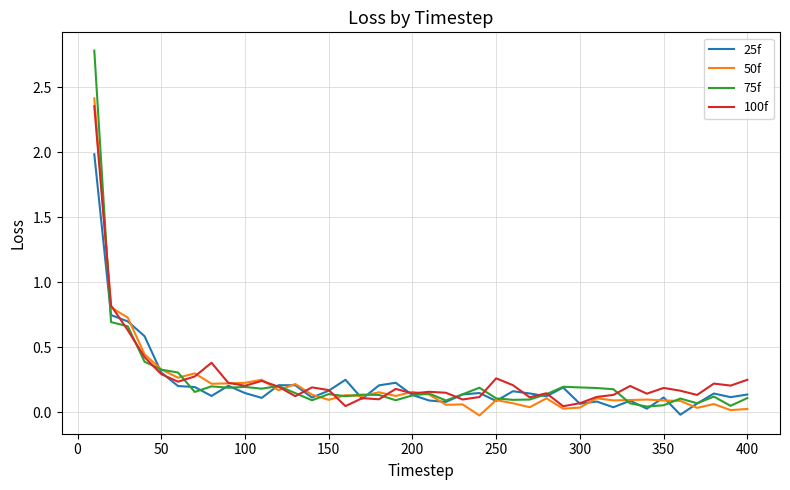

Which series has the largest range (max minus min)?

75f